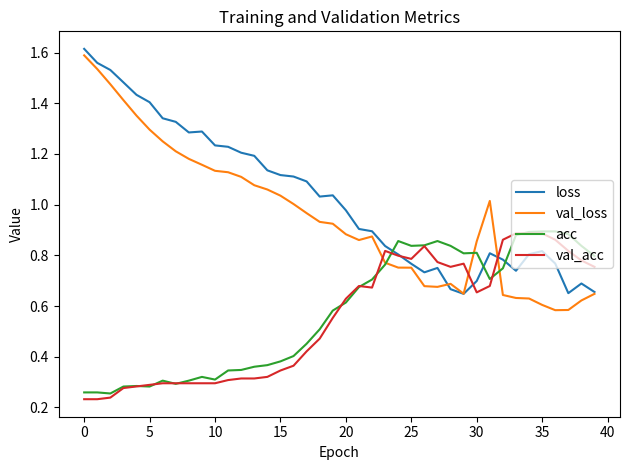

Which series has the largest range (max minus min)?

val_loss